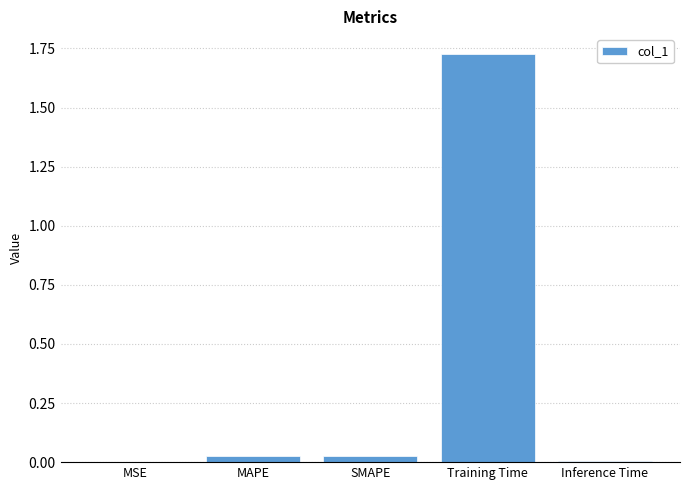

The value at MSE is 0.0. True or false?

True